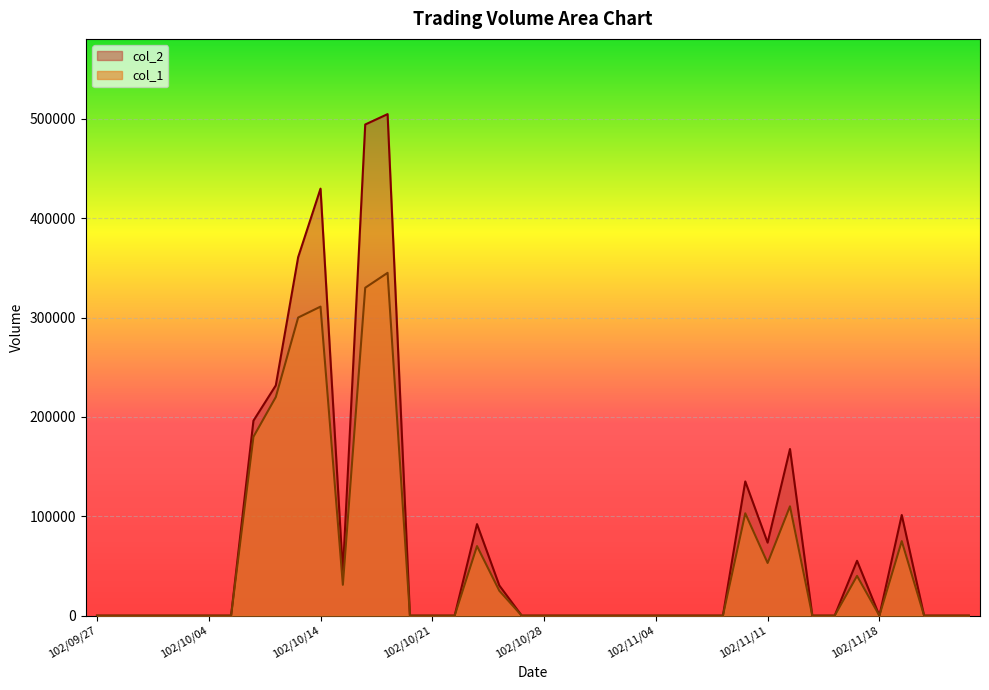

Does the chart display data point markers on the line(s)?

No